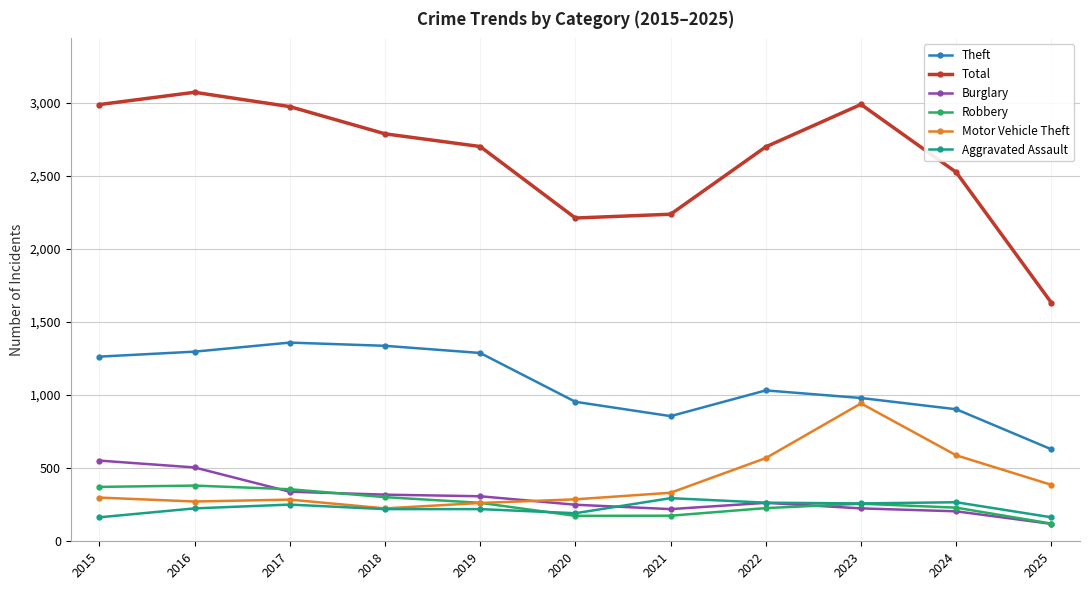

What is the spread (max minus min) of values at 2020?

2037